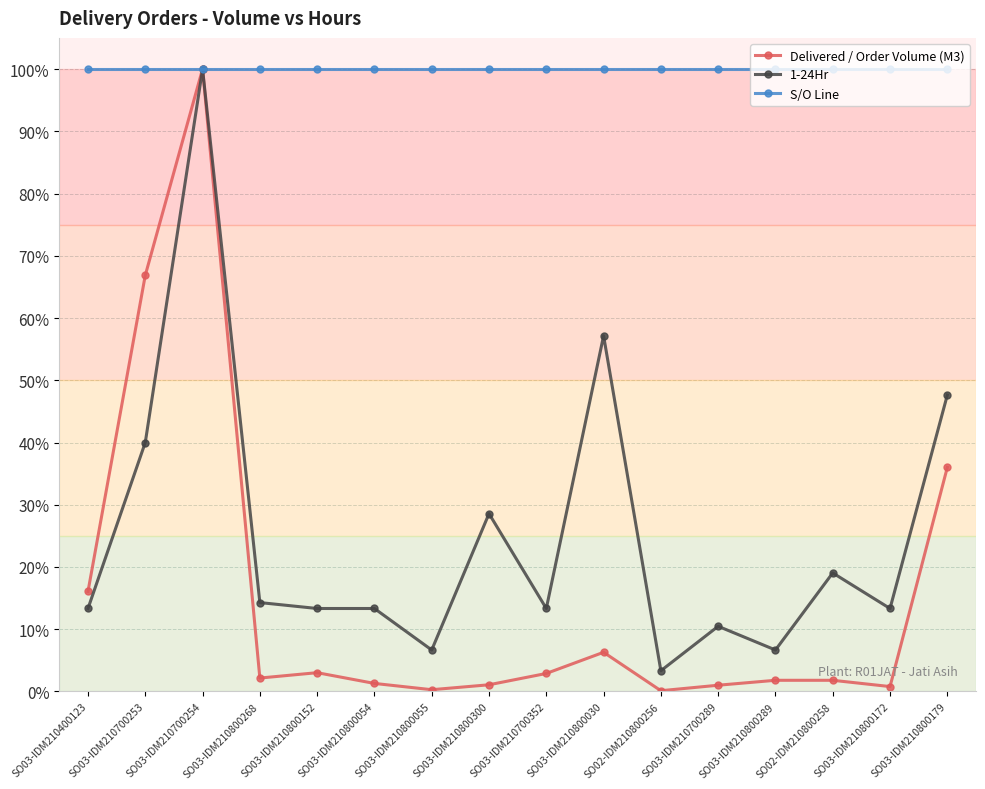

How many data points does each series have?

16